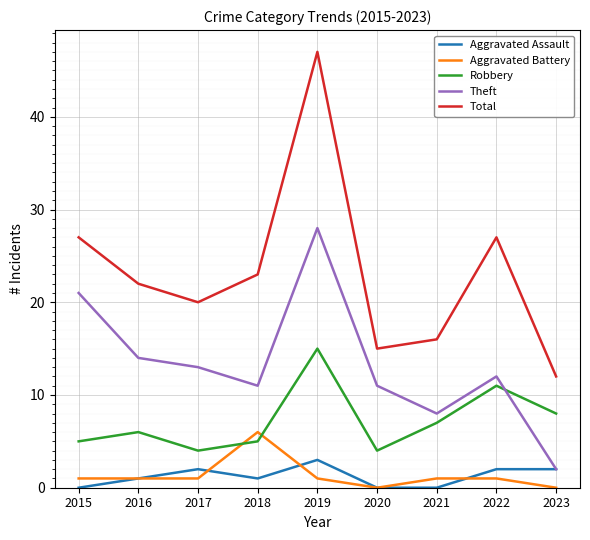

At which category is the sum across all series the highest?

2019